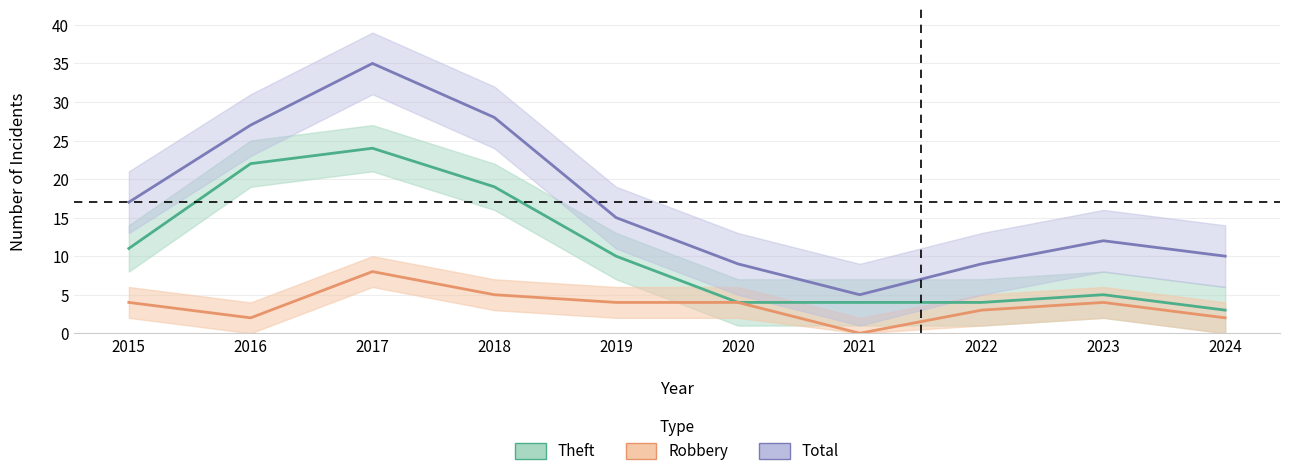

Reading left to right, list all the values displayed in this chart.

Theft: 2015=11	2016=22	2017=24	2018=19	2019=10	2020=4	2021=4	2022=4	2023=5	2024=3
Robbery: 2015=4	2016=2	2017=8	2018=5	2019=4	2020=4	2021=0	2022=3	2023=4	2024=2
Total: 2015=17	2016=27	2017=35	2018=28	2019=15	2020=9	2021=5	2022=9	2023=12	2024=10